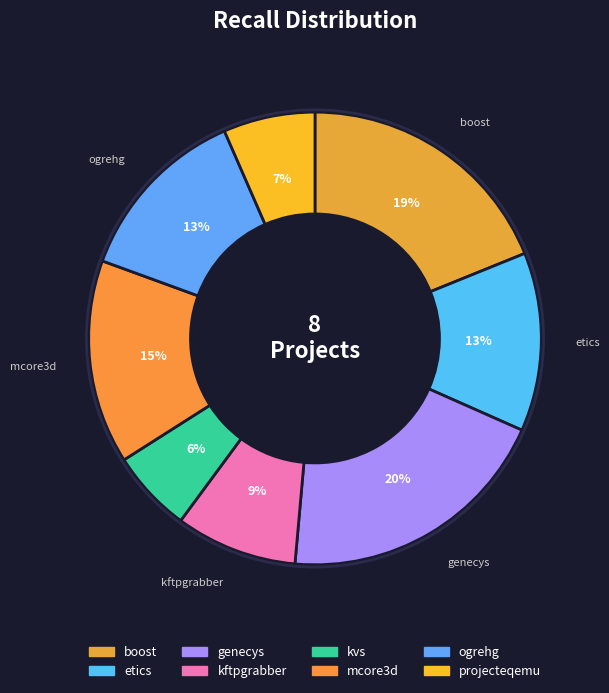

Which slice is the largest?

genecys